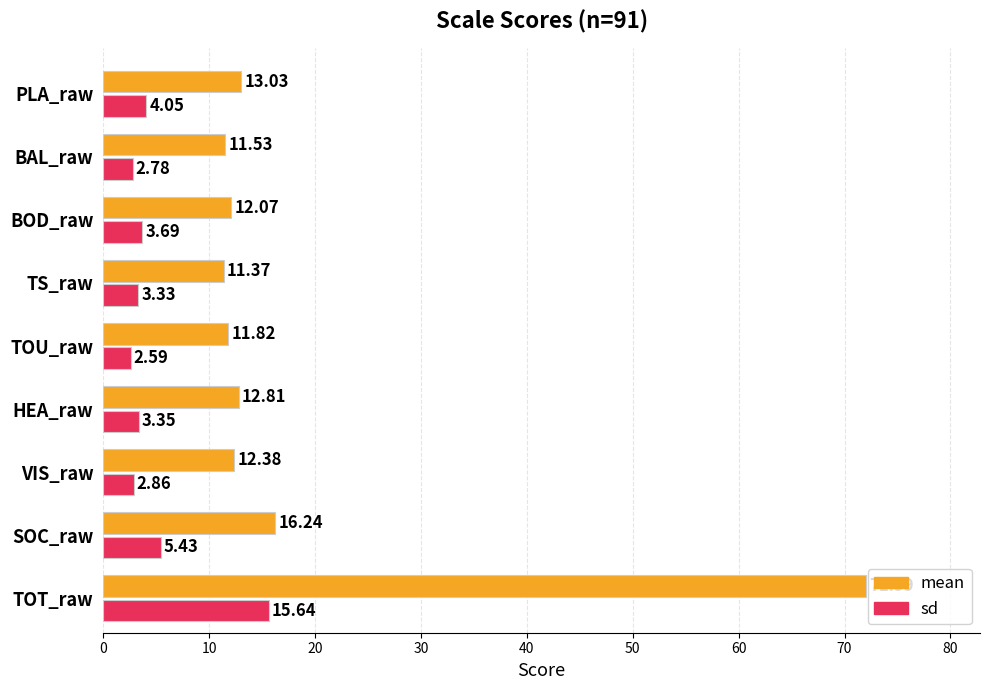

Which series has the largest total across all categories?

mean